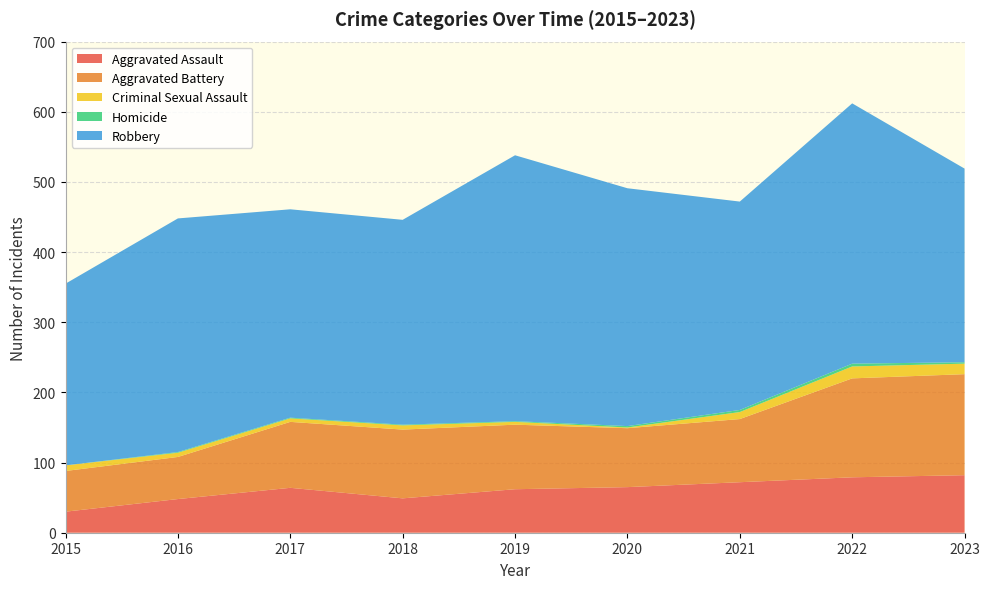

Reading left to right, transcribe all the data shown in this chart.

Aggravated Assault: 2015=30	2016=48	2017=64	2018=49	2019=62	2020=65	2021=72	2022=79	2023=82
Aggravated Battery: 2015=58	2016=60	2017=94	2018=98	2019=92	2020=84	2021=90	2022=141	2023=144
Criminal Sexual Assault: 2015=8	2016=6	2017=5	2018=6	2019=4	2020=1	2021=10	2022=17	2023=15
Homicide: 2015=0	2016=1	2017=1	2018=1	2019=1	2020=2	2021=3	2022=4	2023=2
Robbery: 2015=259	2016=333	2017=297	2018=292	2019=379	2020=339	2021=297	2022=371	2023=276